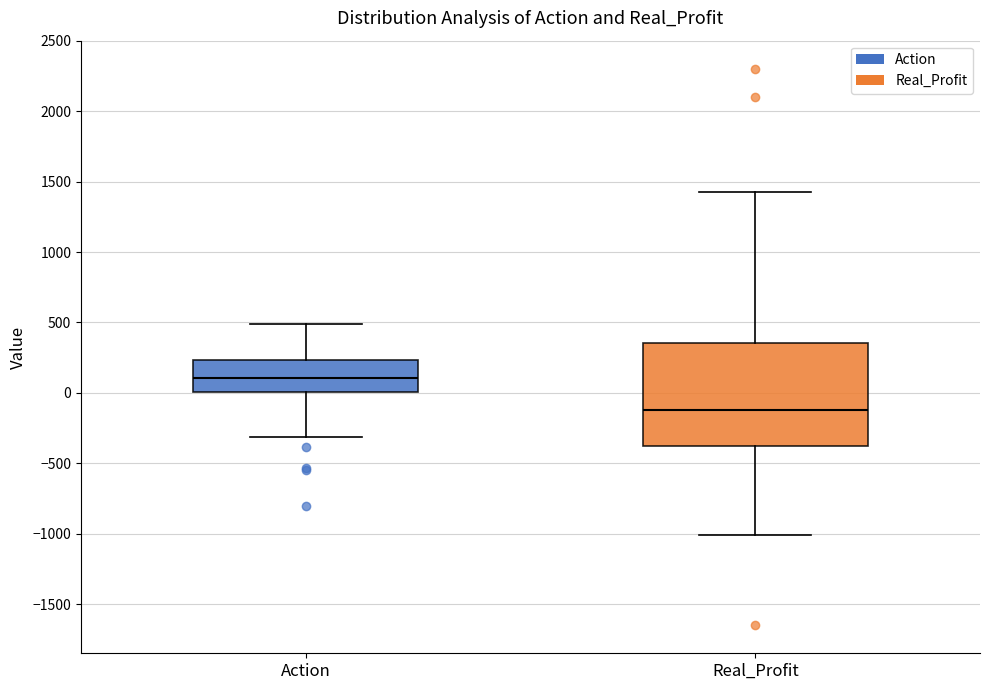

Reading left to right, transcribe this box plot: for each box, give where its median line is, the range the box spans, and where its two whiskers end, as read against the y-axis. The values are not printed on the chart, so give them approximately, as read against the axis.

Action: median 100, box 0 to 250, whiskers -300 to 500
Real_Profit: median -100, box -400 to 350, whiskers -1000 to 1450